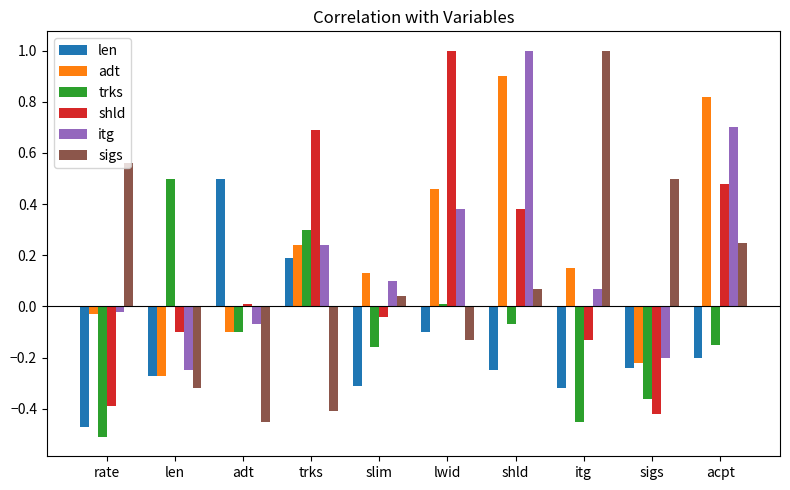

What are all the series names shown in the legend?

len, adt, trks, shld, itg, sigs